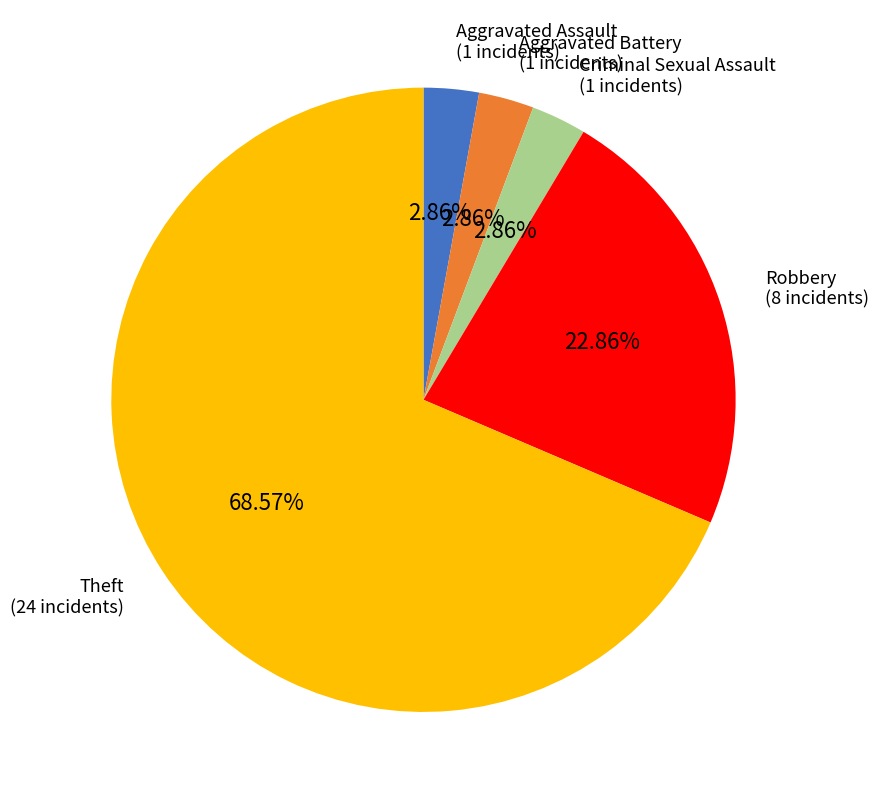

Does any single category account for the majority?

Yes